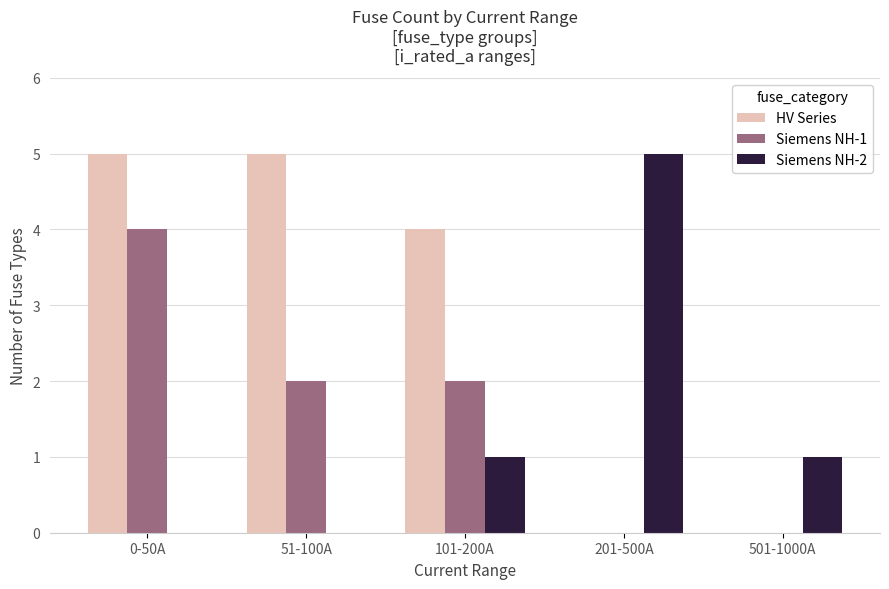

Which series changed the most between 0-50A and 501-1000A?

HV Series